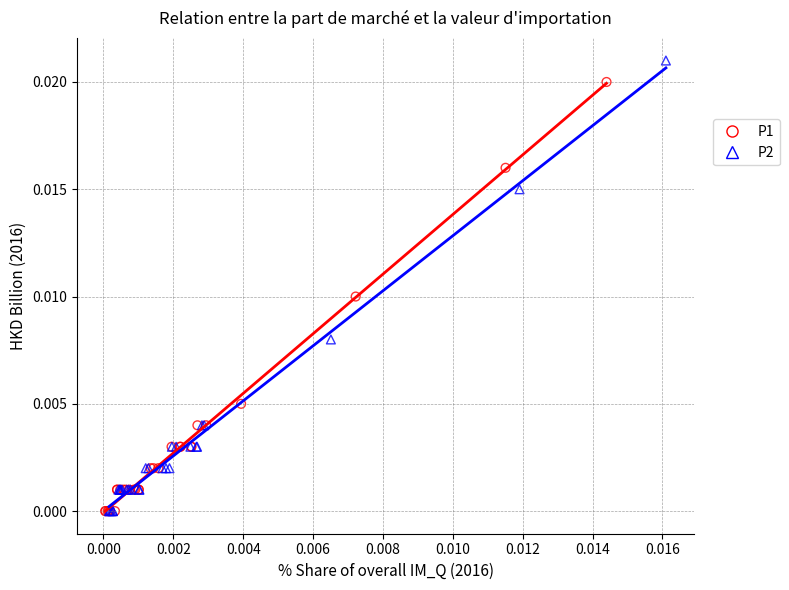

Which series has the widest spread of Y values?

P2